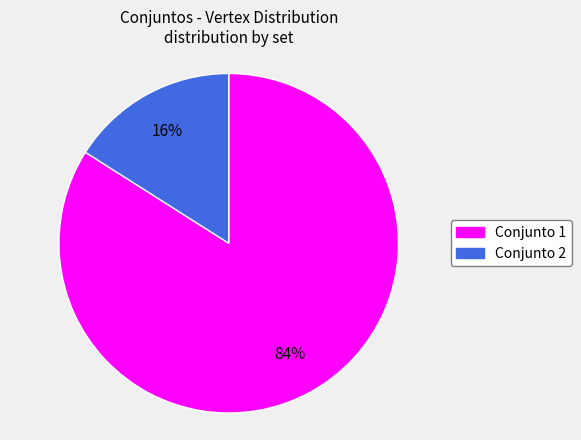

How many slices are in this pie chart?

2